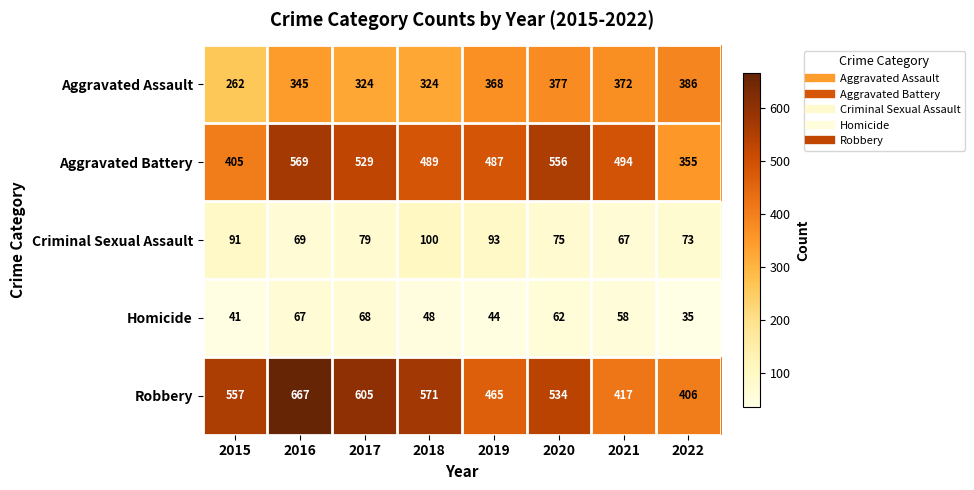

What is the average value of the Homicide series?

53